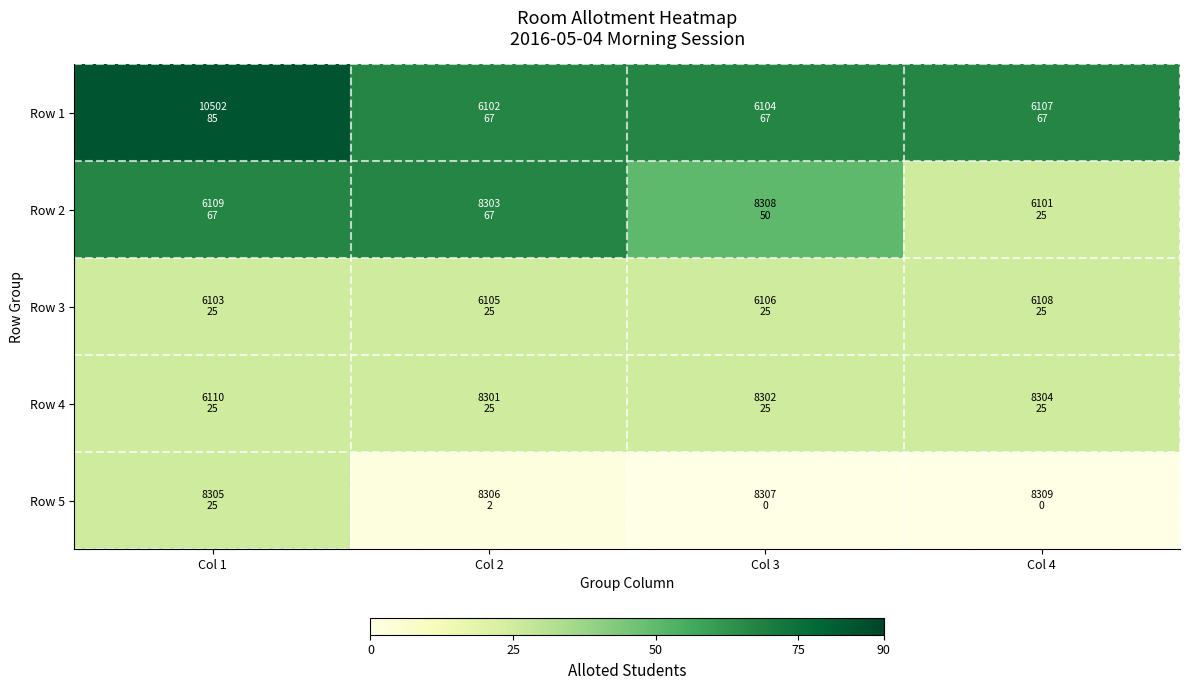

Reading right to left, list all the values displayed in this chart.

Row 1: Col 4=67	Col 3=67	Col 2=67	Col 1=85
Row 2: Col 4=25	Col 3=50	Col 2=67	Col 1=67
Row 3: Col 4=25	Col 3=25	Col 2=25	Col 1=25
Row 4: Col 4=25	Col 3=25	Col 2=25	Col 1=25
Row 5: Col 4=0	Col 3=0	Col 2=2	Col 1=25